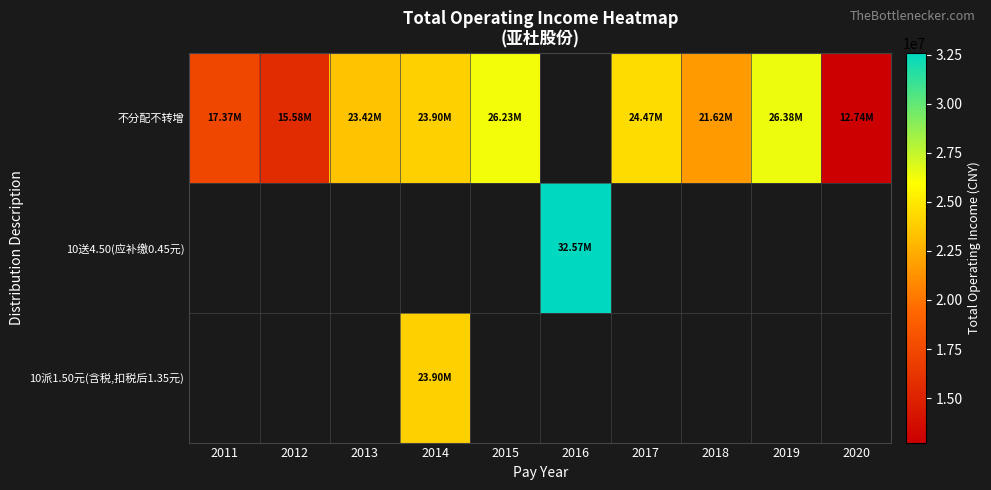

Which has a higher value, 2020 or 2018?

2018